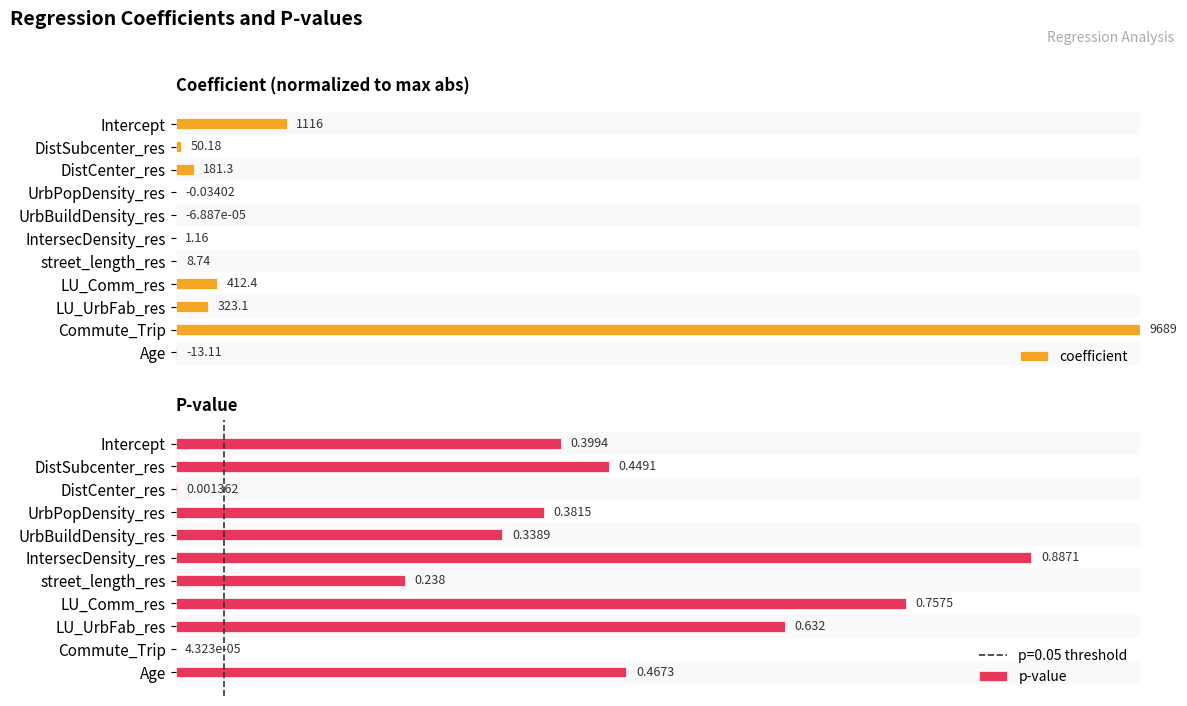

What value does the p-value series have at Intercept?

0.4